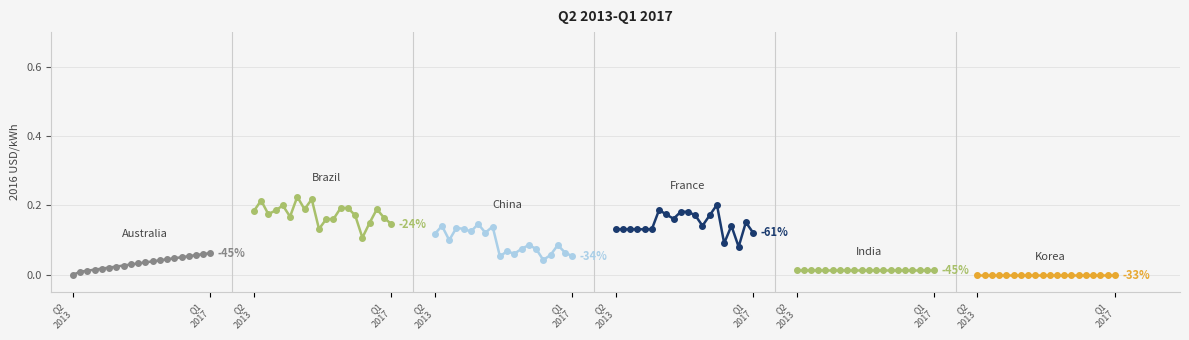

Reading left to right, list all the values displayed in this chart.

Australia: 0.0	0.0	0.0	0.0	0.0	0.0	0.0	0.0	0.0	0.0	0.0	0.0	0.0	0.0	0.0	0.1	0.1	0.1	0.1	0.1
Brazil: 0.2	0.2	0.2	0.2	0.2	0.2	0.2	0.2	0.2	0.1	0.2	0.2	0.2	0.2	0.2	0.1	0.1	0.2	0.2	0.1
China: 0.1	0.1	0.1	0.1	0.1	0.1	0.1	0.1	0.1	0.1	0.1	0.1	0.1	0.1	0.1	0.0	0.1	0.1	0.1	0.1
France: 0.1	0.1	0.1	0.1	0.1	0.1	0.2	0.2	0.2	0.2	0.2	0.2	0.1	0.2	0.2	0.1	0.1	0.1	0.2	0.1
India: 0.0	0.0	0.0	0.0	0.0	0.0	0.0	0.0	0.0	0.0	0.0	0.0	0.0	0.0	0.0	0.0	0.0	0.0	0.0	0.0
Korea: -0.0	-0.0	-0.0	-0.0	-0.0	-0.0	-0.0	-0.0	-0.0	-0.0	-0.0	-0.0	-0.0	-0.0	-0.0	-0.0	-0.0	-0.0	-0.0	-0.0